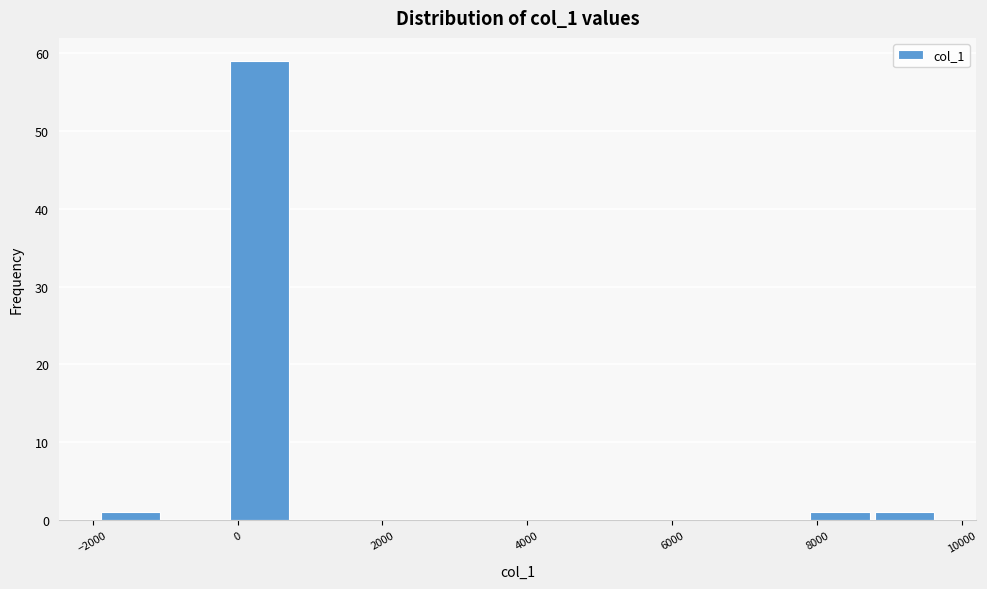

Reading left to right, list every bar in this chart as the range it spans on the x-axis followed by its height. Neither the bar edges nor the heights are printed on the chart, so give them approximately, as read against the axes.

-2000 to -1000: 1
-1000 to -200: 0
-200 to 800: 59
800 to 1600: 0
1600 to 2600: 0
2600 to 3400: 0
3400 to 4400: 0
4400 to 5200: 0
5200 to 6000: 0
6000 to 7000: 0
7000 to 7800: 0
7800 to 8800: 1
8800 to 9600: 1